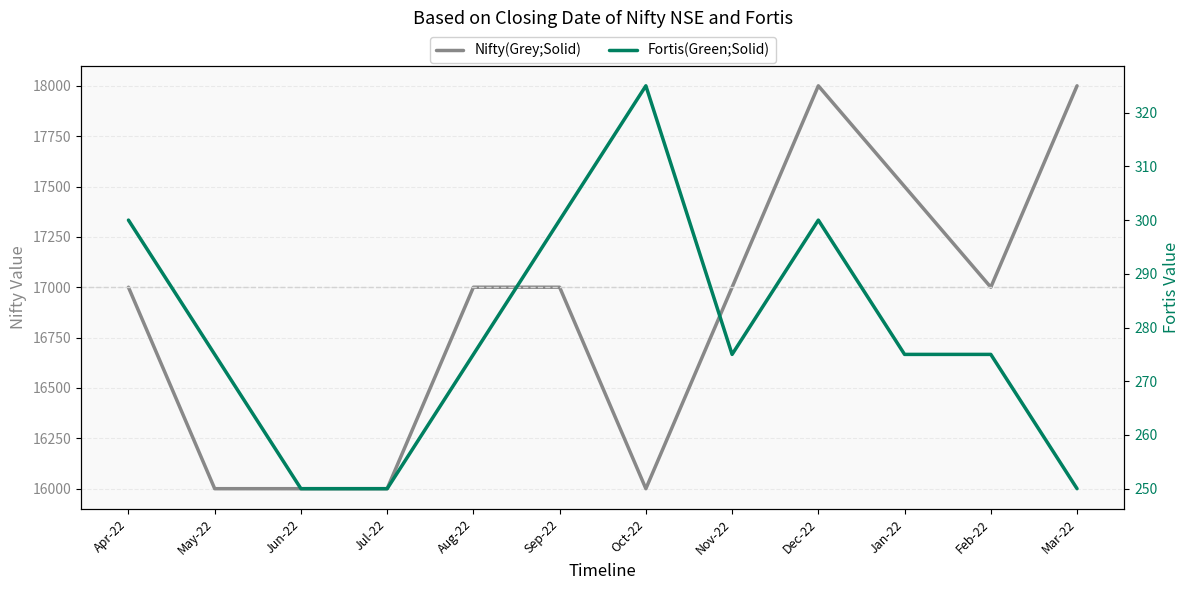

Count the Fortis(Green;Solid) values in the range 275 to 300.

8